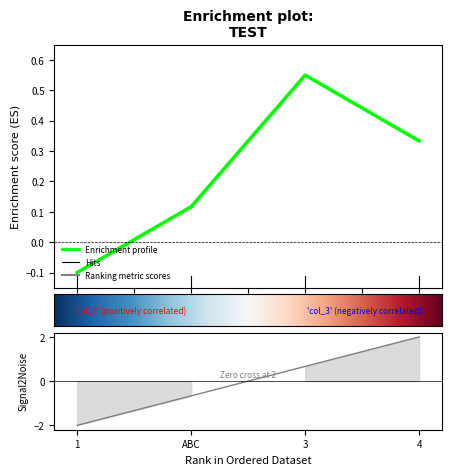

What is the minimum value shown in the chart?

-2.0